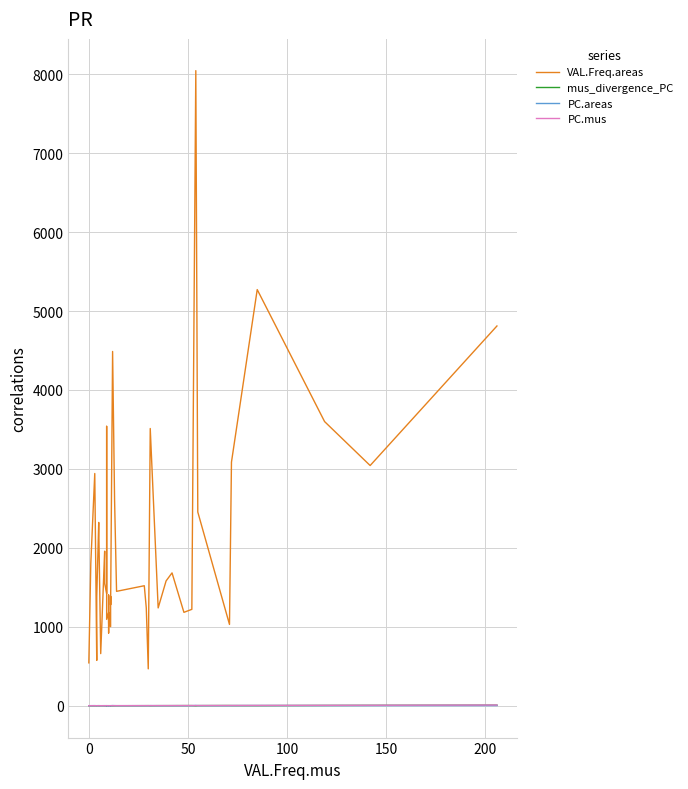

True or false: mus_divergence_PC has more than 1 points higher than both neighbors.

True